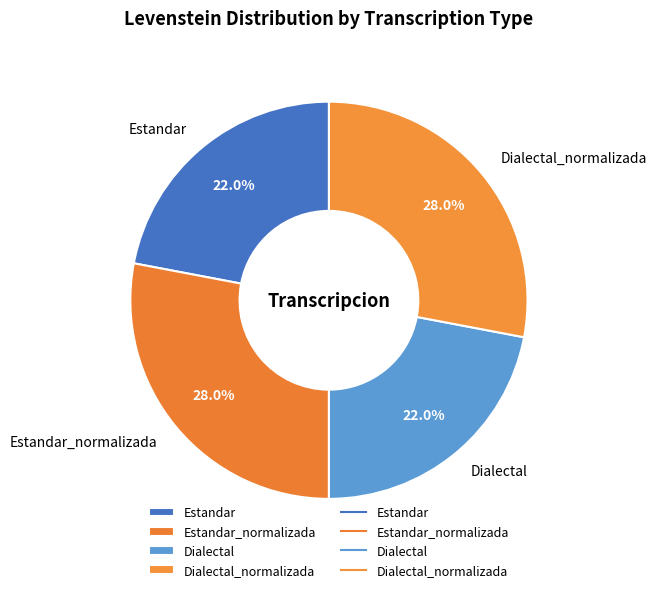

To the nearest percent, what is the difference between the largest and smallest slice percentages?

6%